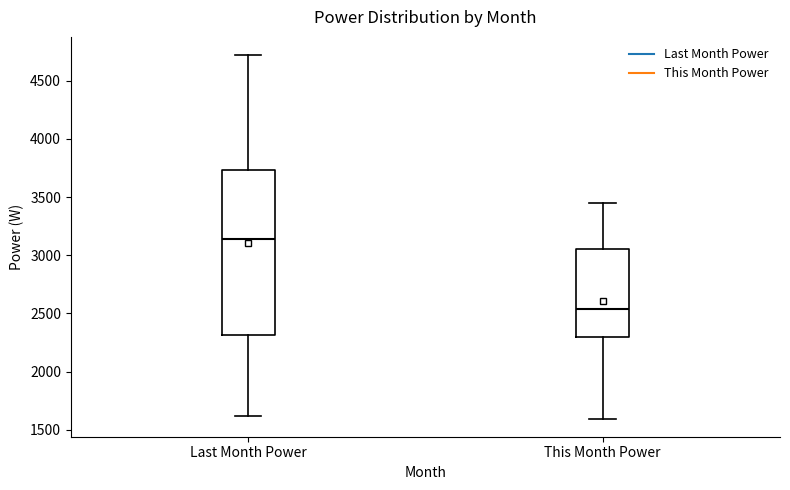

Where does the lower whisker of the box for Last Month Power end on the y-axis? The values are not printed on the chart, so give them approximately, as read against the axis.

1600